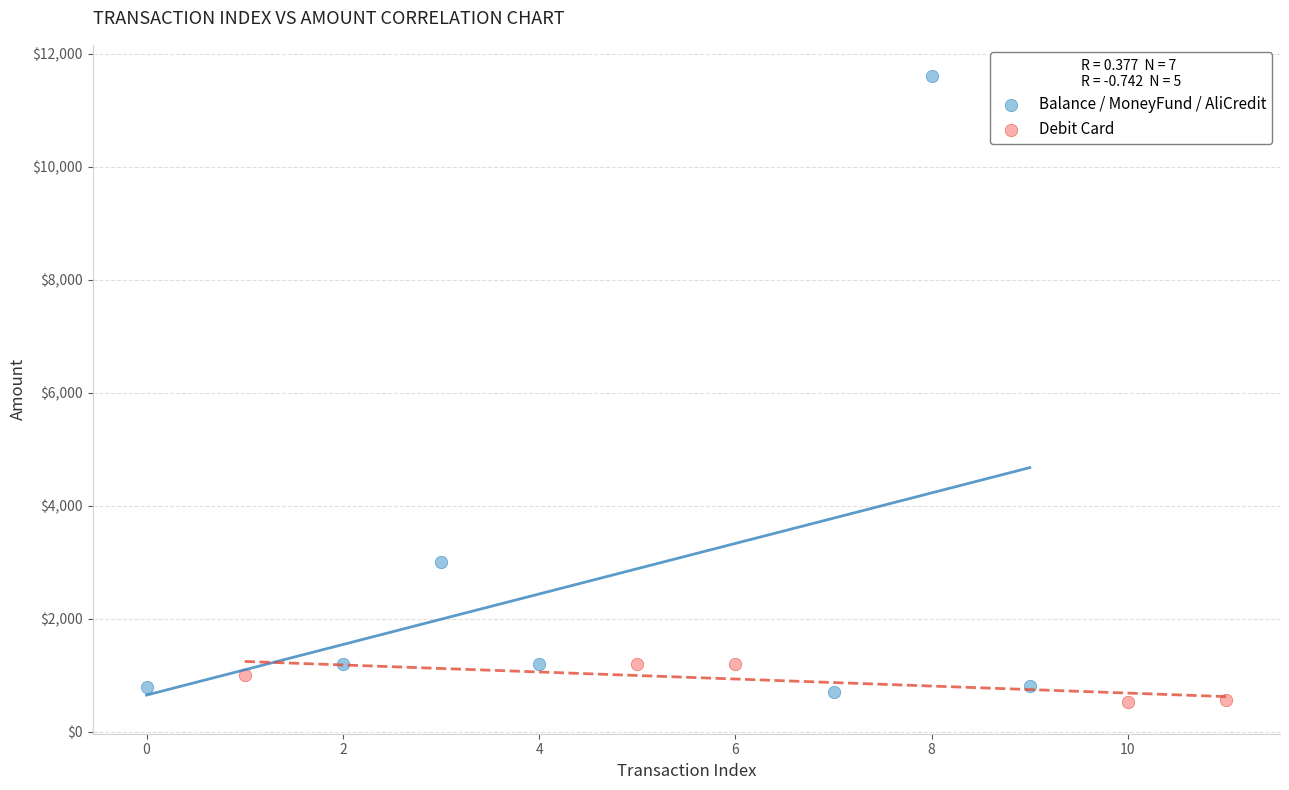

Which series contains the highest Y value?

Balance / MoneyFund / AliCredit